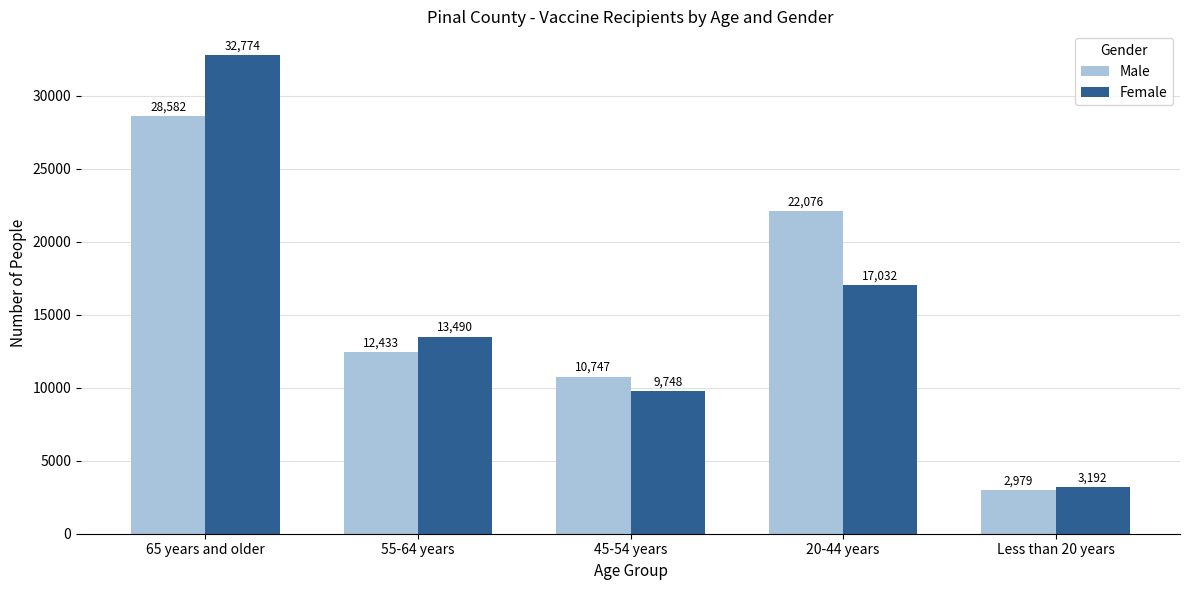

What is the smallest value displayed?

2979